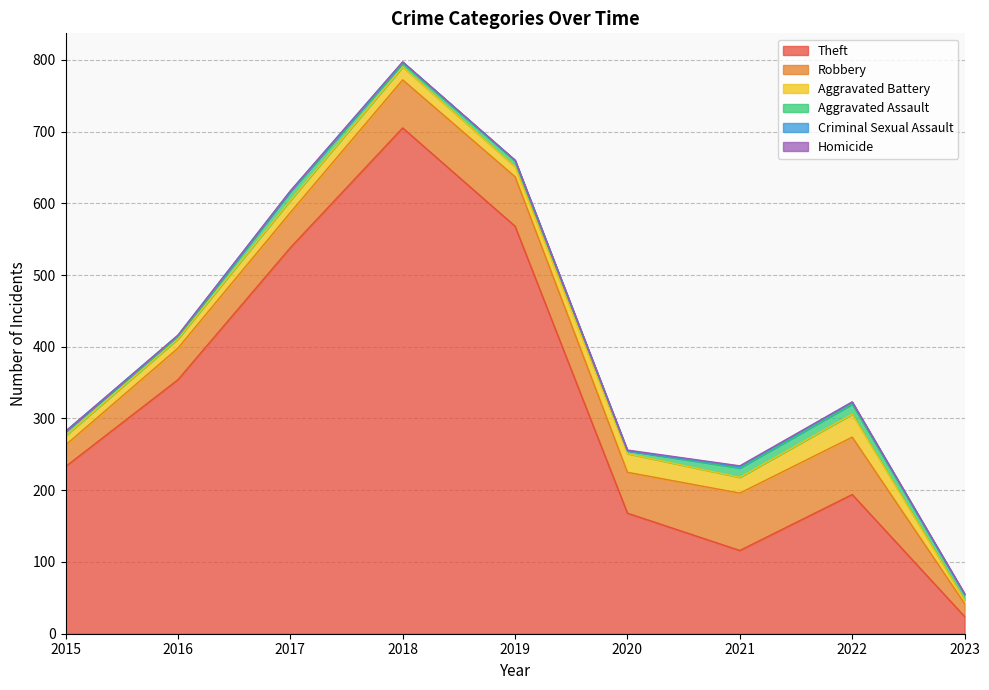

Is the value of Criminal Sexual Assault at 2017 greater than the value of Theft at 2017?

No